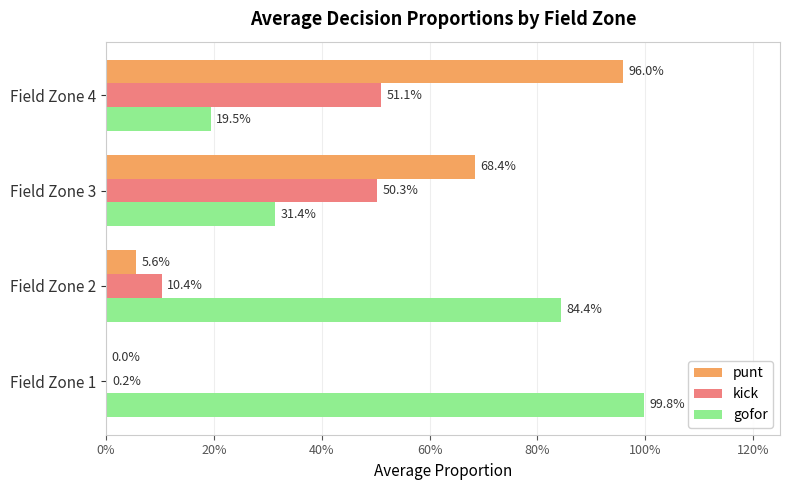

Which series has the largest range (max minus min)?

punt